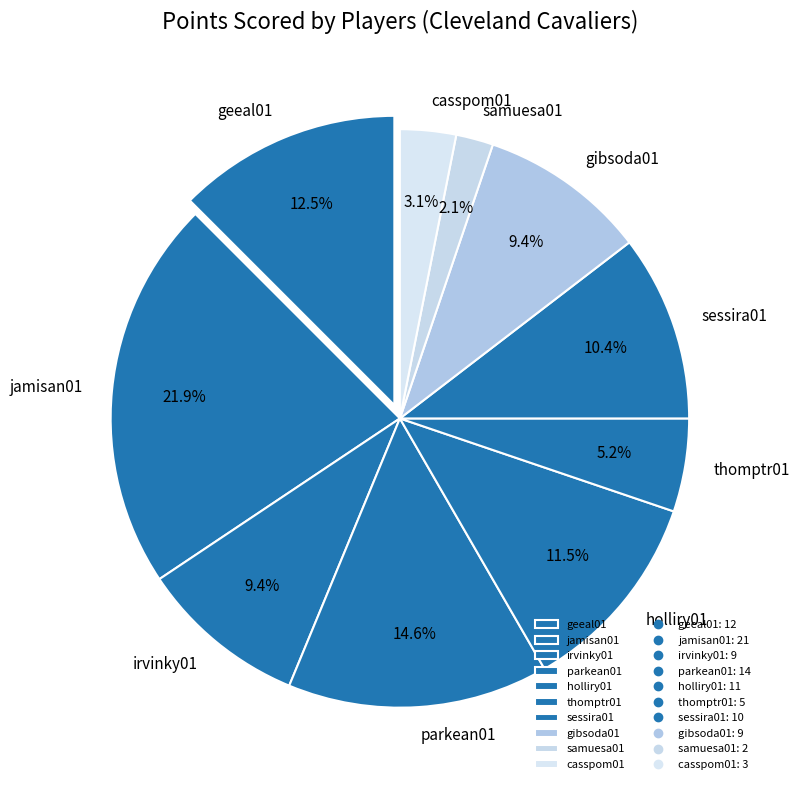

Is there a majority slice in this chart?

No